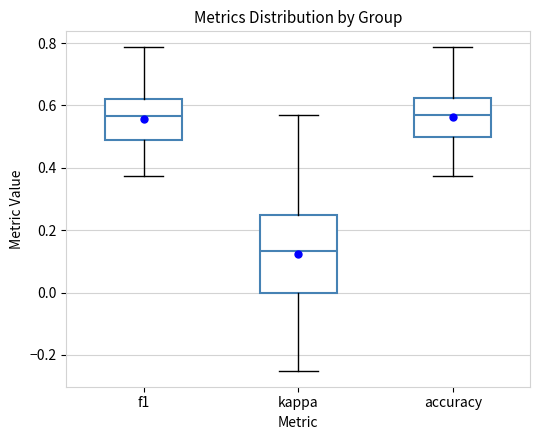

Comparing the boxes themselves (not the whiskers), which one is the tallest?

kappa